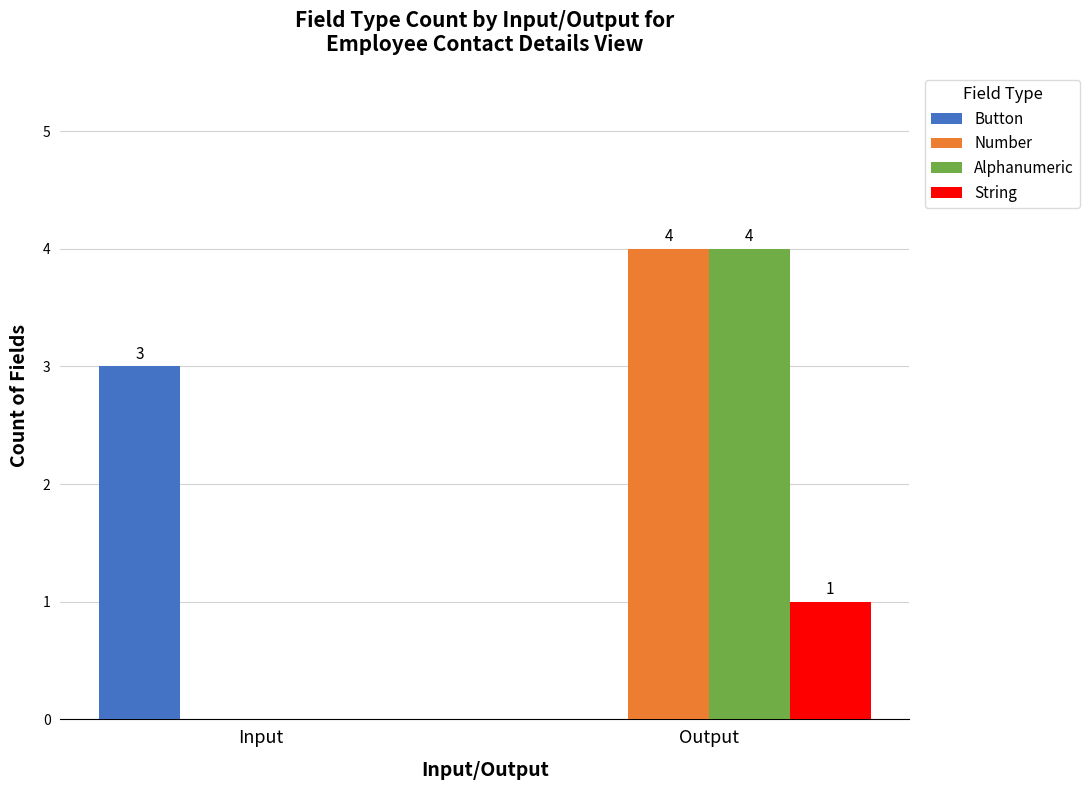

At which label does Button reach its peak?

Input